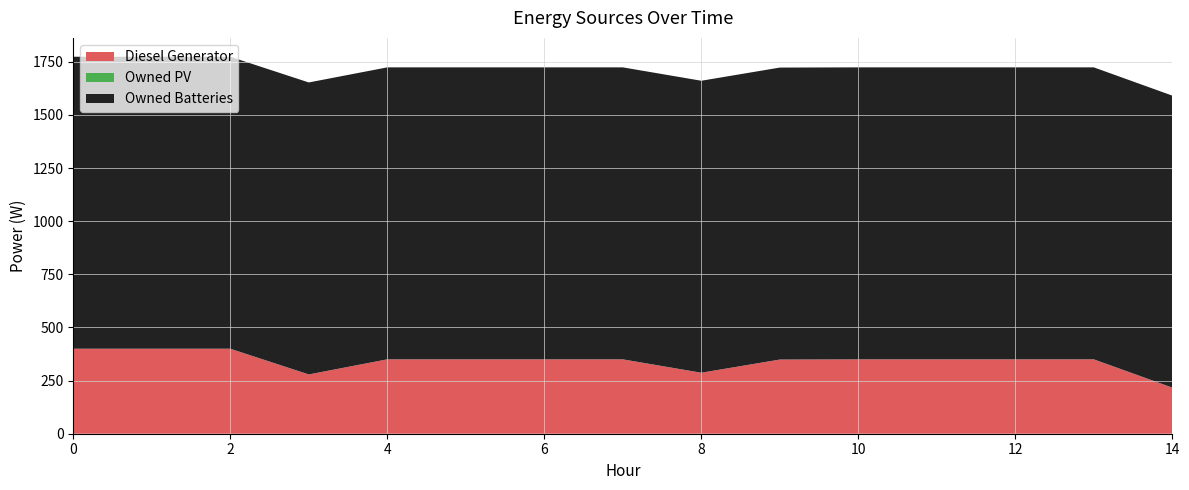

Reading left to right, extract all data points from this chart.

Diesel Generator: 0=400	1=400	2=400	3=279	4=350	5=350	6=350	7=350	8=287	9=349	10=350	11=350	12=350	13=350	14=217
Owned PV: 0=0	1=0	2=0	3=0	4=0	5=0	6=0	7=0	8=0	9=0	10=0	11=0	12=0	13=0	14=0
Owned Batteries: 0=1374	1=1374	2=1374	3=1374	4=1374	5=1374	6=1374	7=1374	8=1374	9=1374	10=1374	11=1374	12=1374	13=1374	14=1374